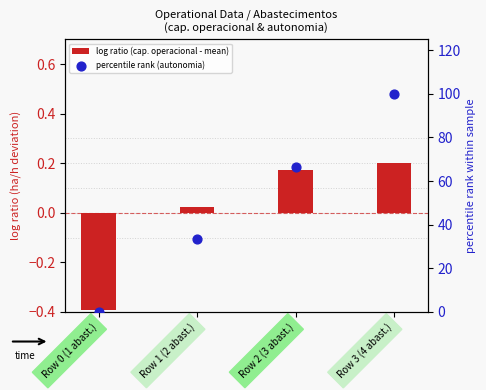

Which series has the largest total across all categories?

percentile rank (autonomia)